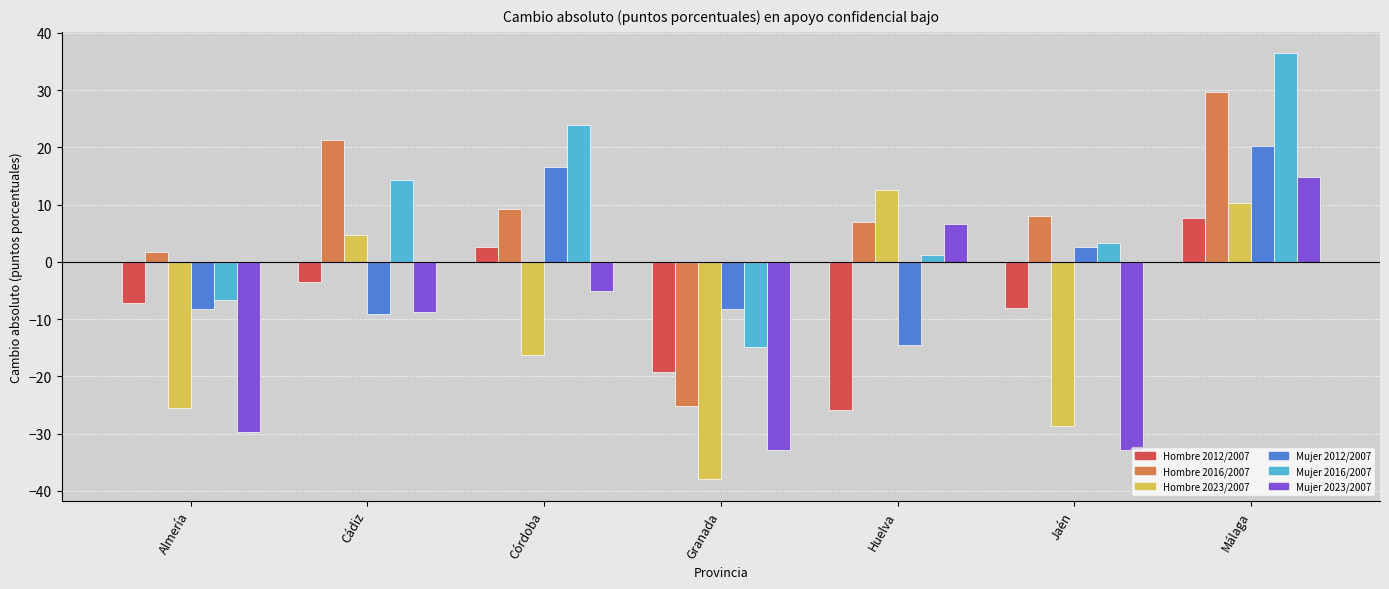

List the labels in order of Mujer 2016/2007 value, largest first.

Málaga, Córdoba, Cádiz, Jaén, Huelva, Almería, Granada